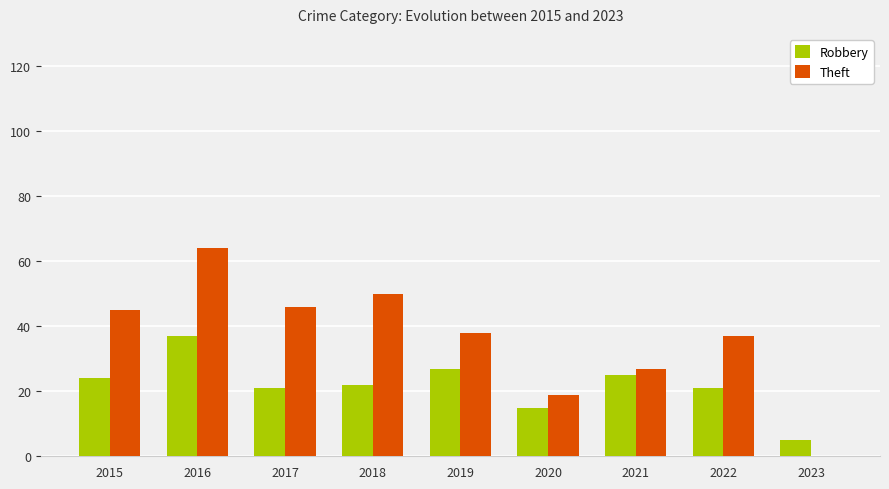

Reading left to right, list all the values displayed in this chart.

Robbery: 24	37	21	22	27	15	25	21	5
Theft: 45	64	46	50	38	19	27	37	0